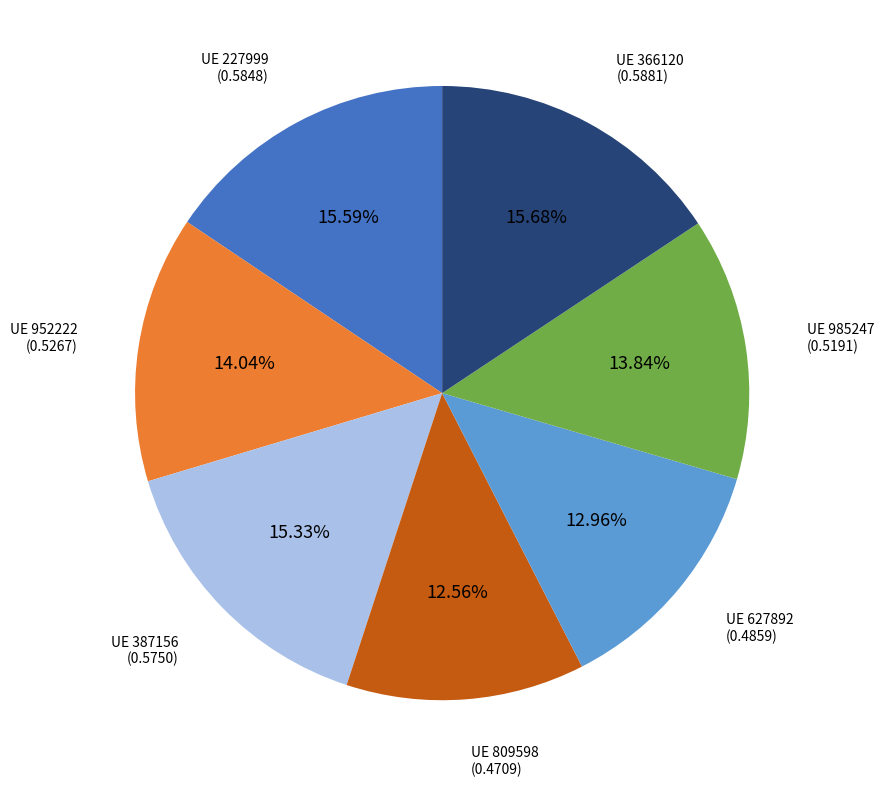

Does any single category account for the majority?

No